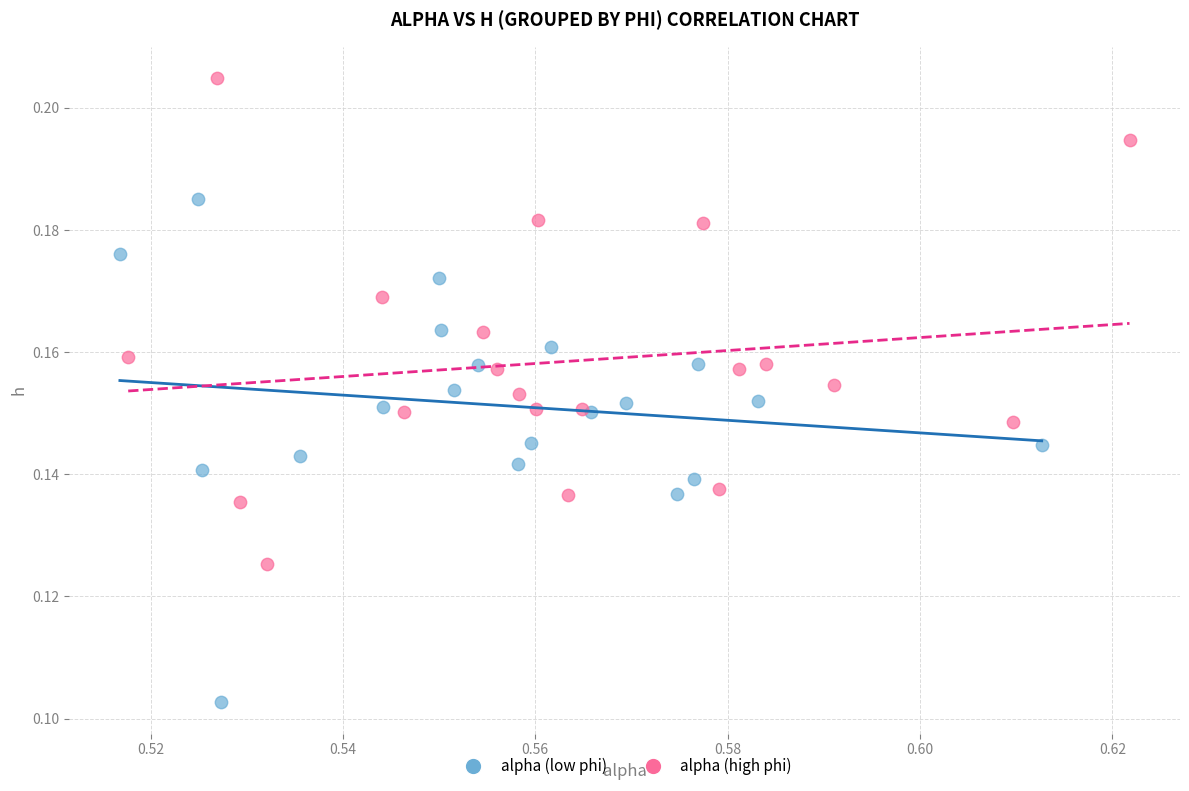

Which series contains the lowest Y value?

alpha (low phi)